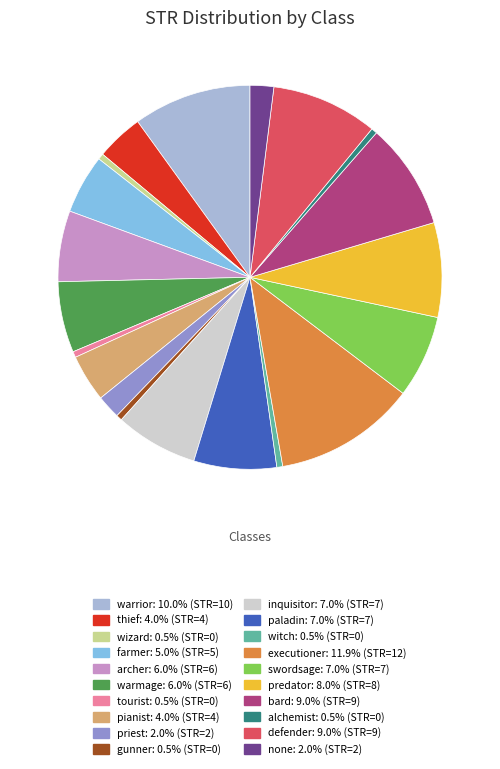

Does farmer represent more than half of the total?

No